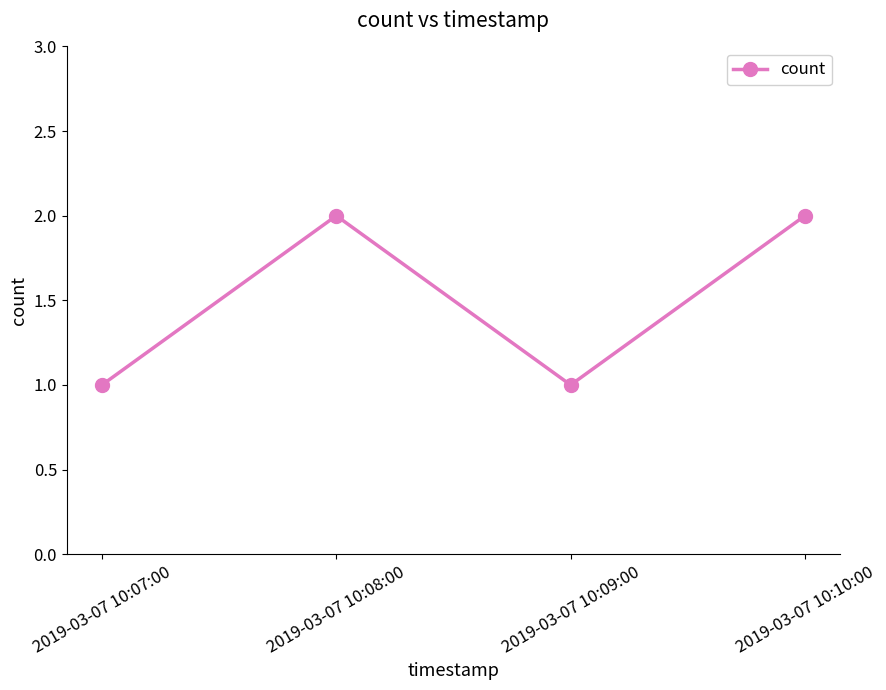

How many points are lower than both their immediate neighbors (excluding endpoints)?

1